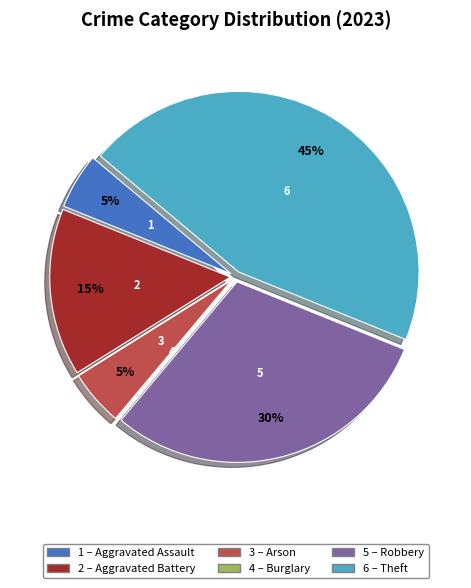

Is there any slice that represents more than half of the pie?

No